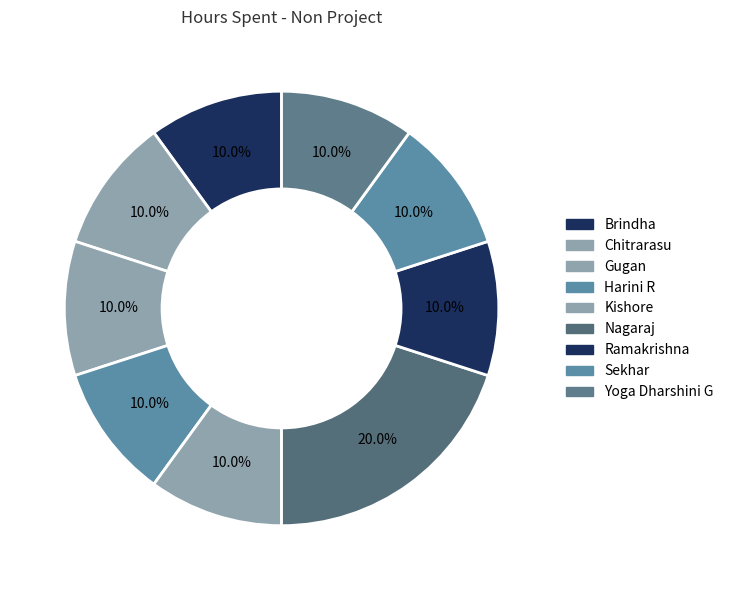

How many segments does this pie chart have?

9